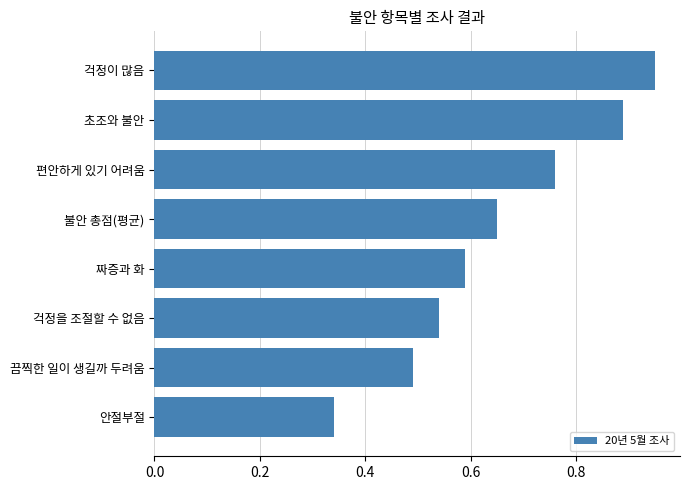

Rank the categories by value from lowest to highest.

안절부절, 끔찍한 일이 생길까 두려움, 걱정을 조절할 수 없음, 짜증과 화, 불안 총점(평균), 편안하게 있기 어려움, 초조와 불안, 걱정이 많음